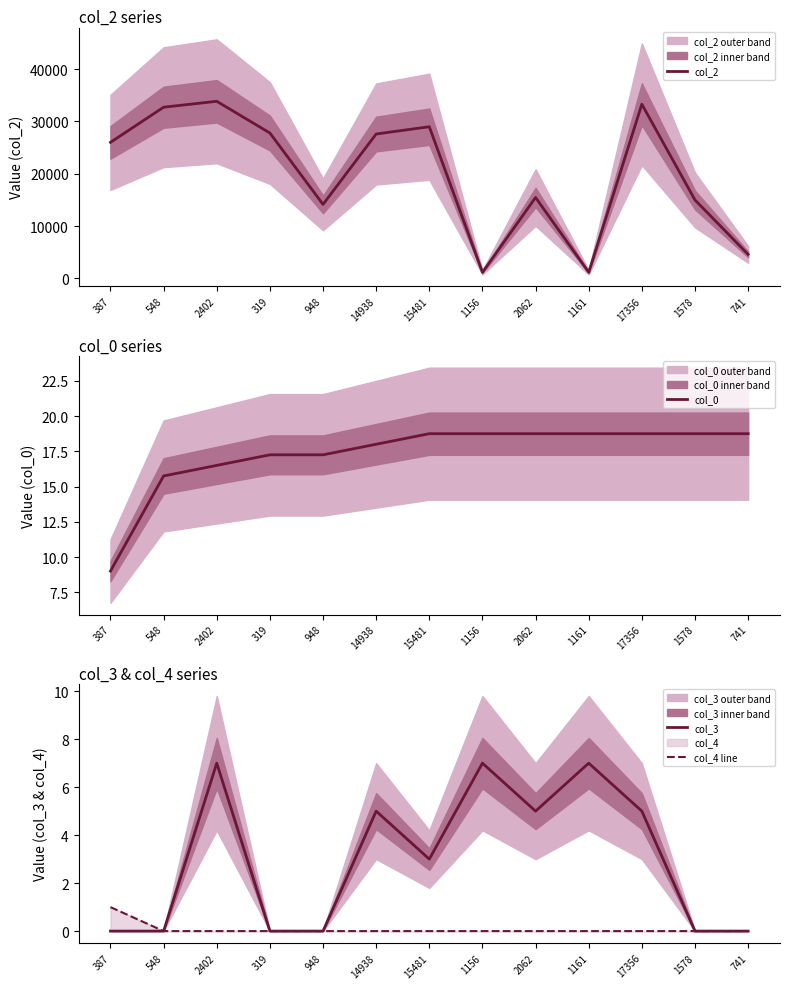

Between 548 and 1156, which is larger?

548